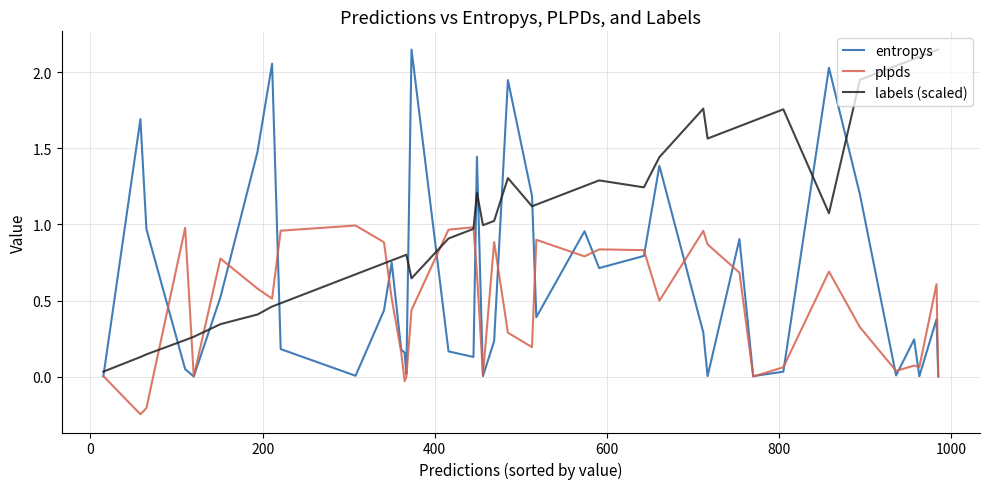

Which series has the largest total across all categories?

labels (scaled)